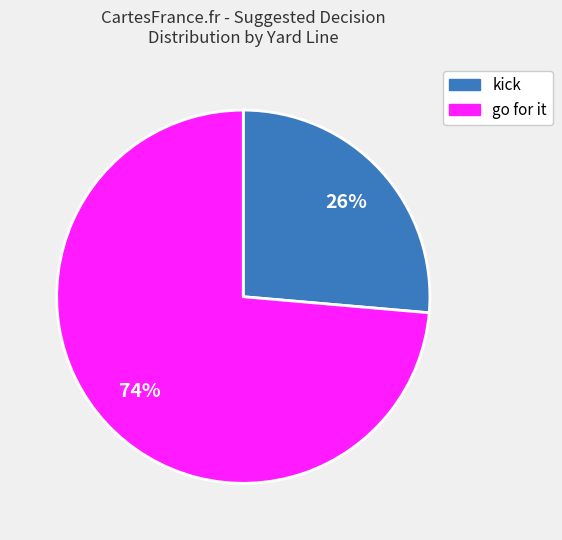

The kick slice represents 26% of the pie. True or false?

True